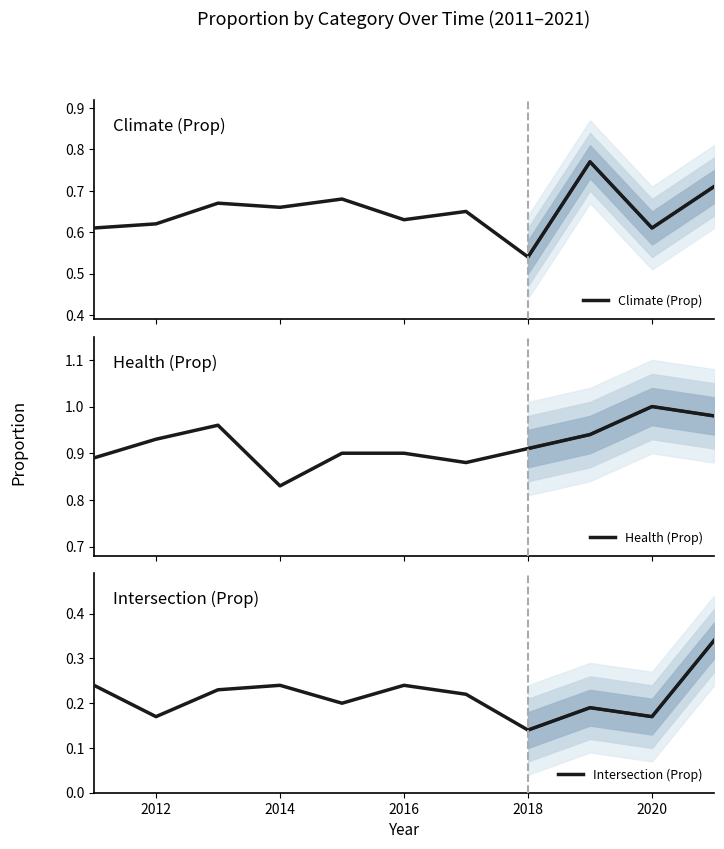

List the series in order of their overall mean, lowest first.

Intersection (Prop), Climate (Prop), Health (Prop)